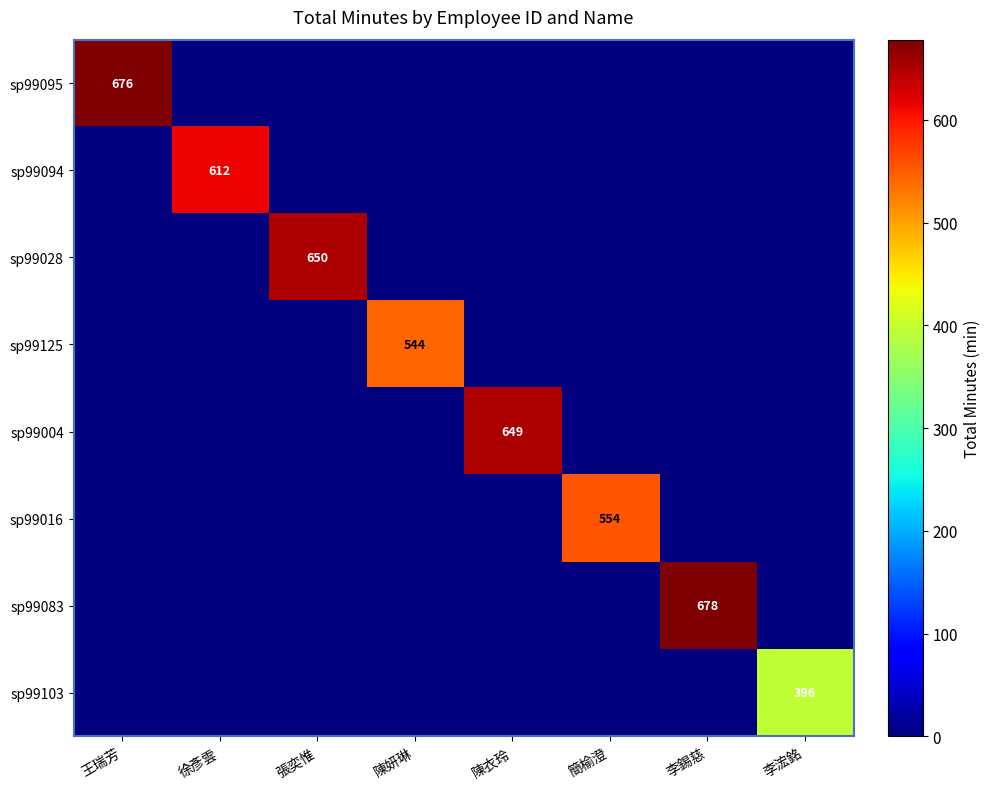

Which series changed the most between 王瑞芳 and 陳妍琳?

sp99095